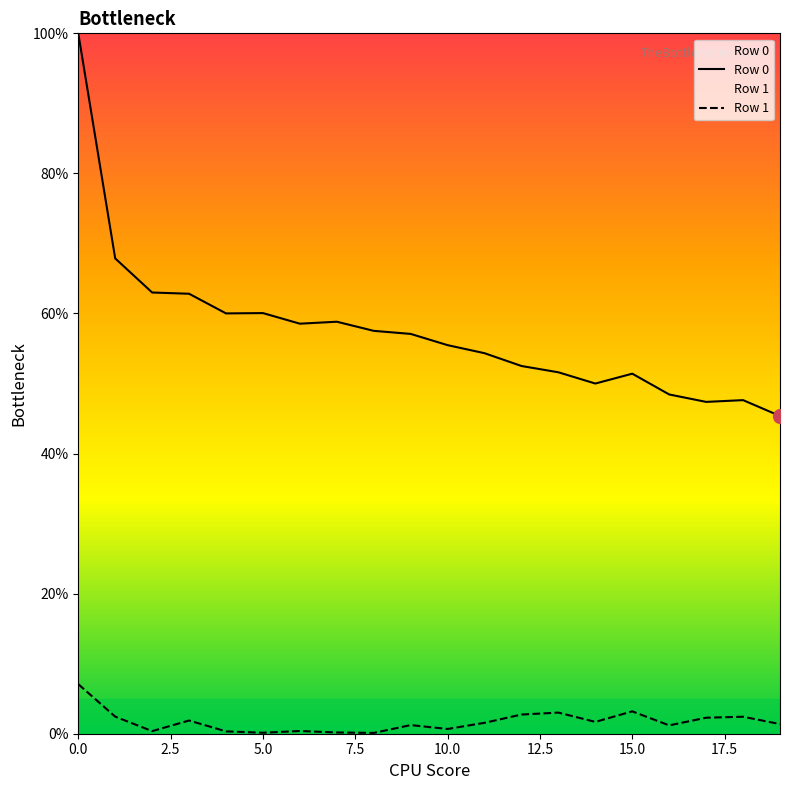

Which series has the largest range (max minus min)?

Row 0